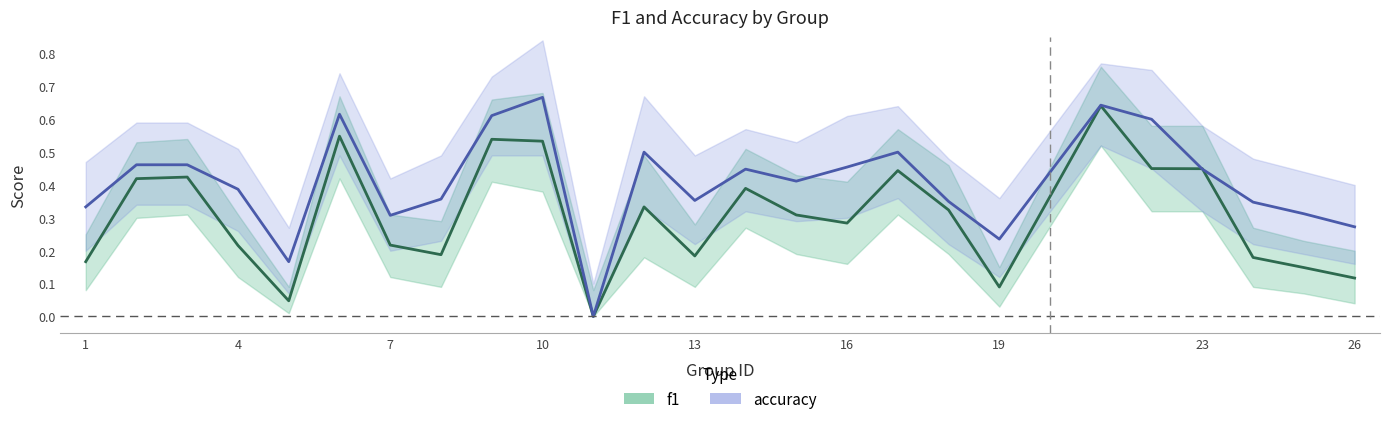

How many interior local valleys does the f1 series have?

6